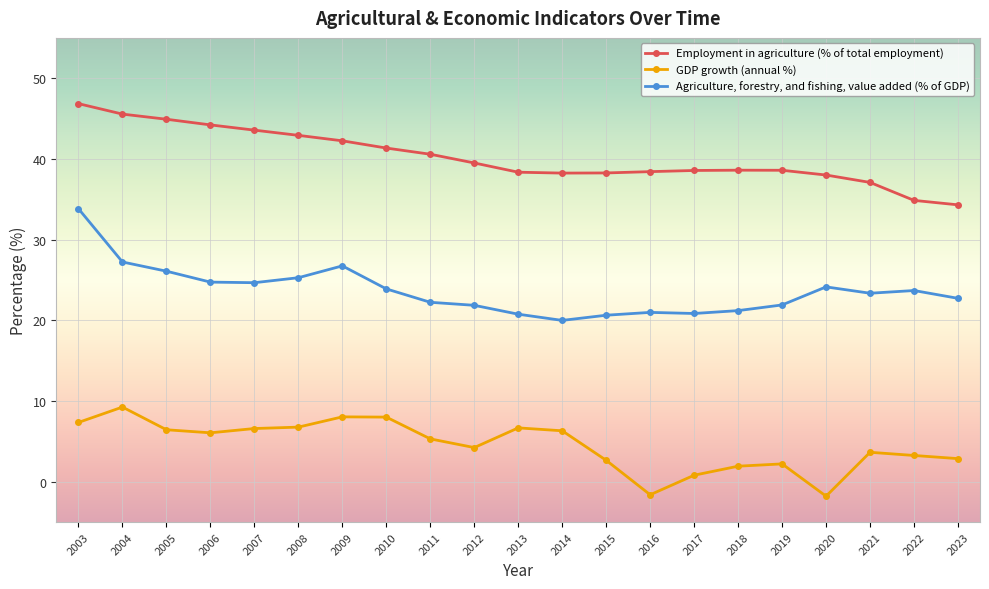

At which label is Agriculture, forestry, and fishing, value added (% of GDP) closest to 26?

2005